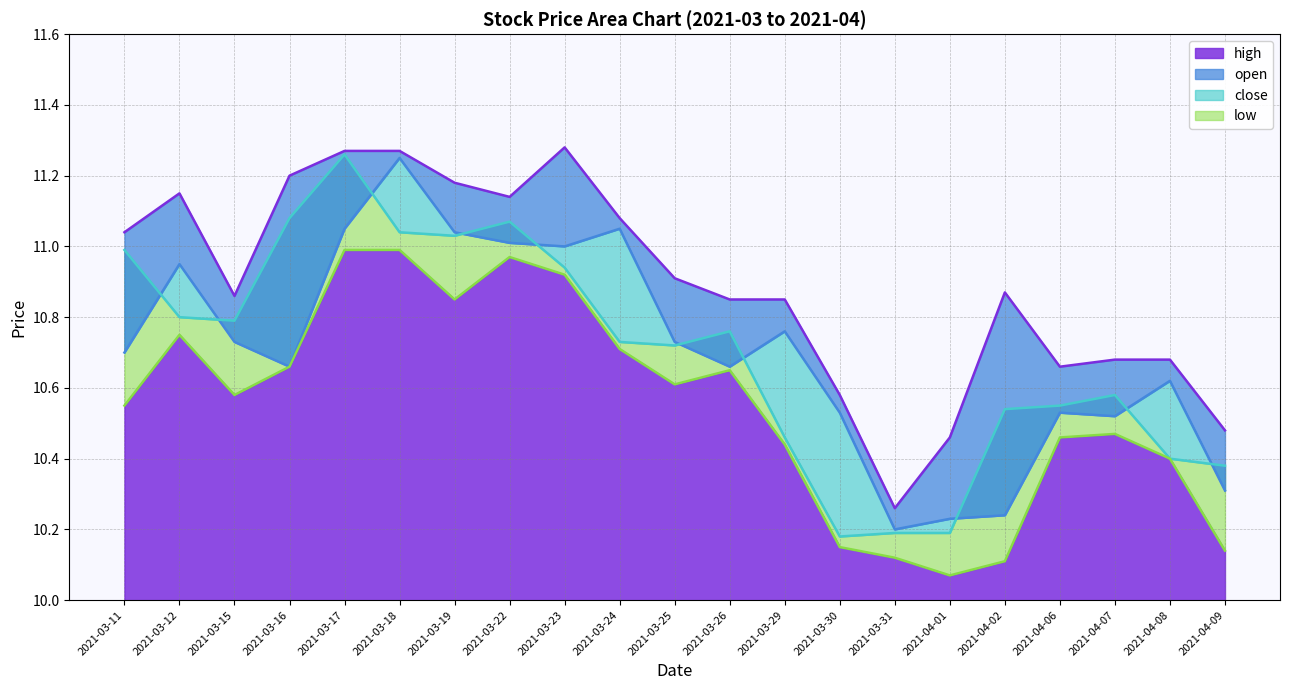

Where is close nearest to the value 10?

2021-03-30